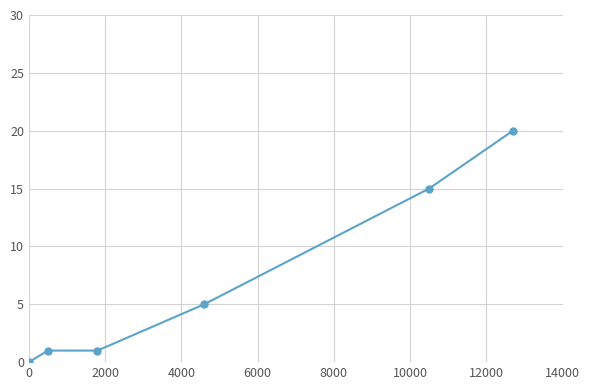

Reading left to right, list all the values displayed in this chart.

0	1	1	5	15	20